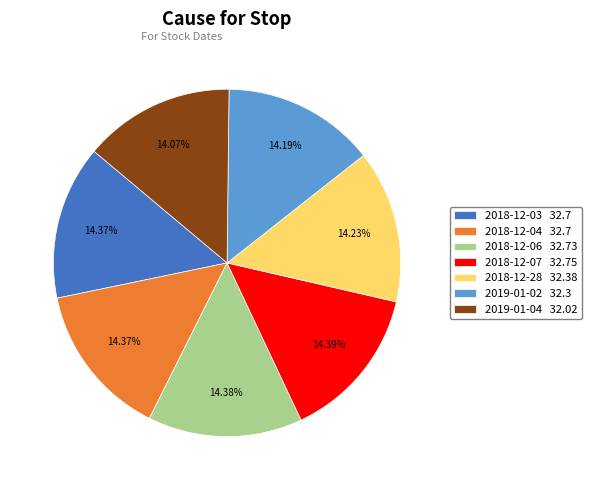

To the nearest percent, what percentage of the pie is 2018-12-06?

14%